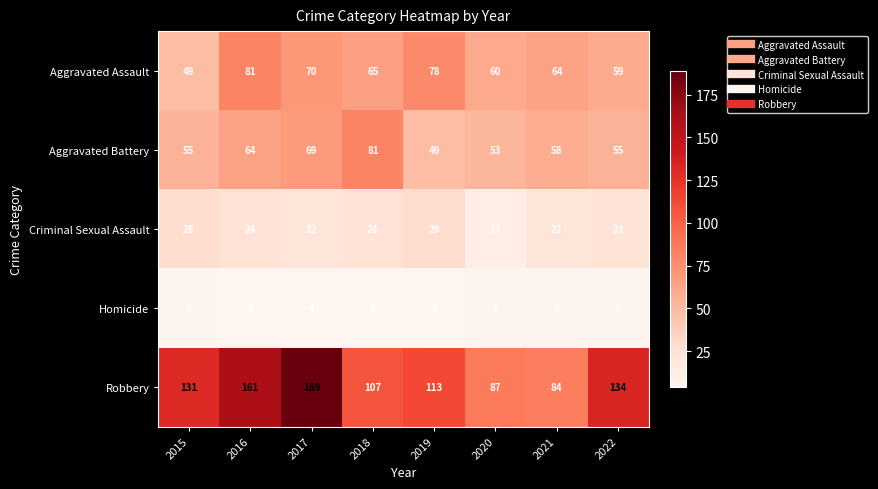

At how many categories does at least one series exceed 172?

1